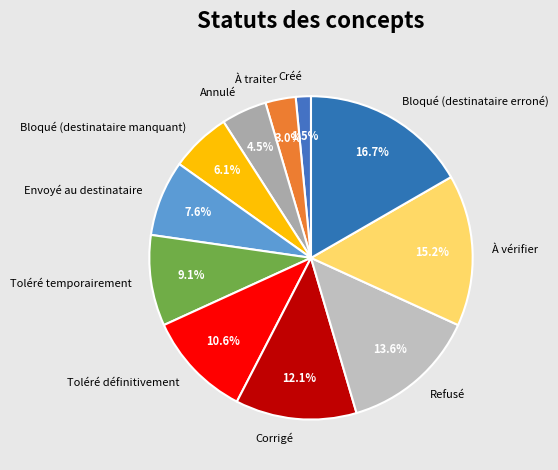

Count the number of slices in the pie.

11